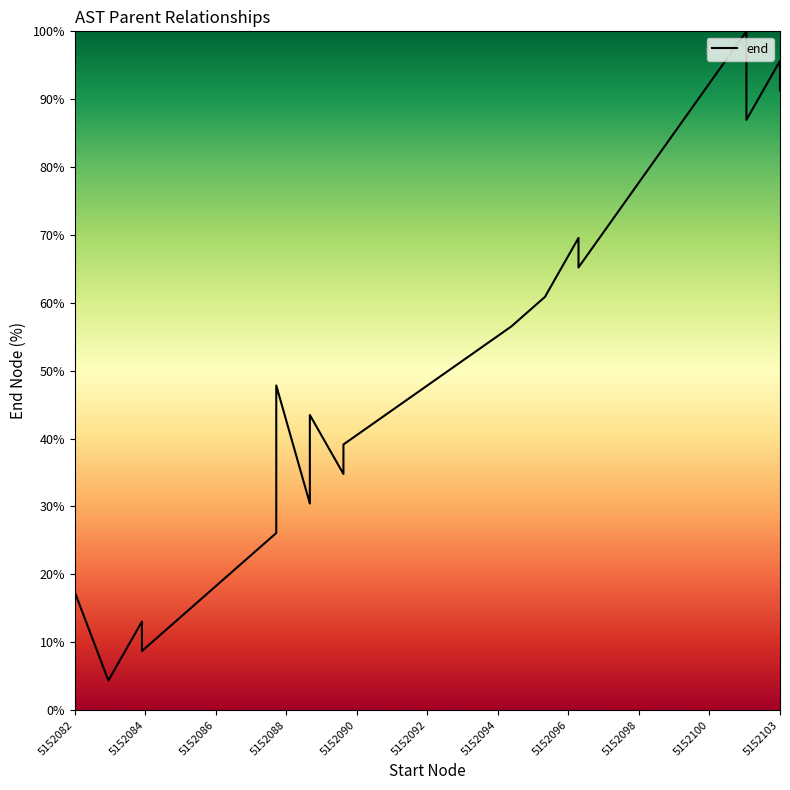

True or false: the data has more than 2 interior local peaks.

True